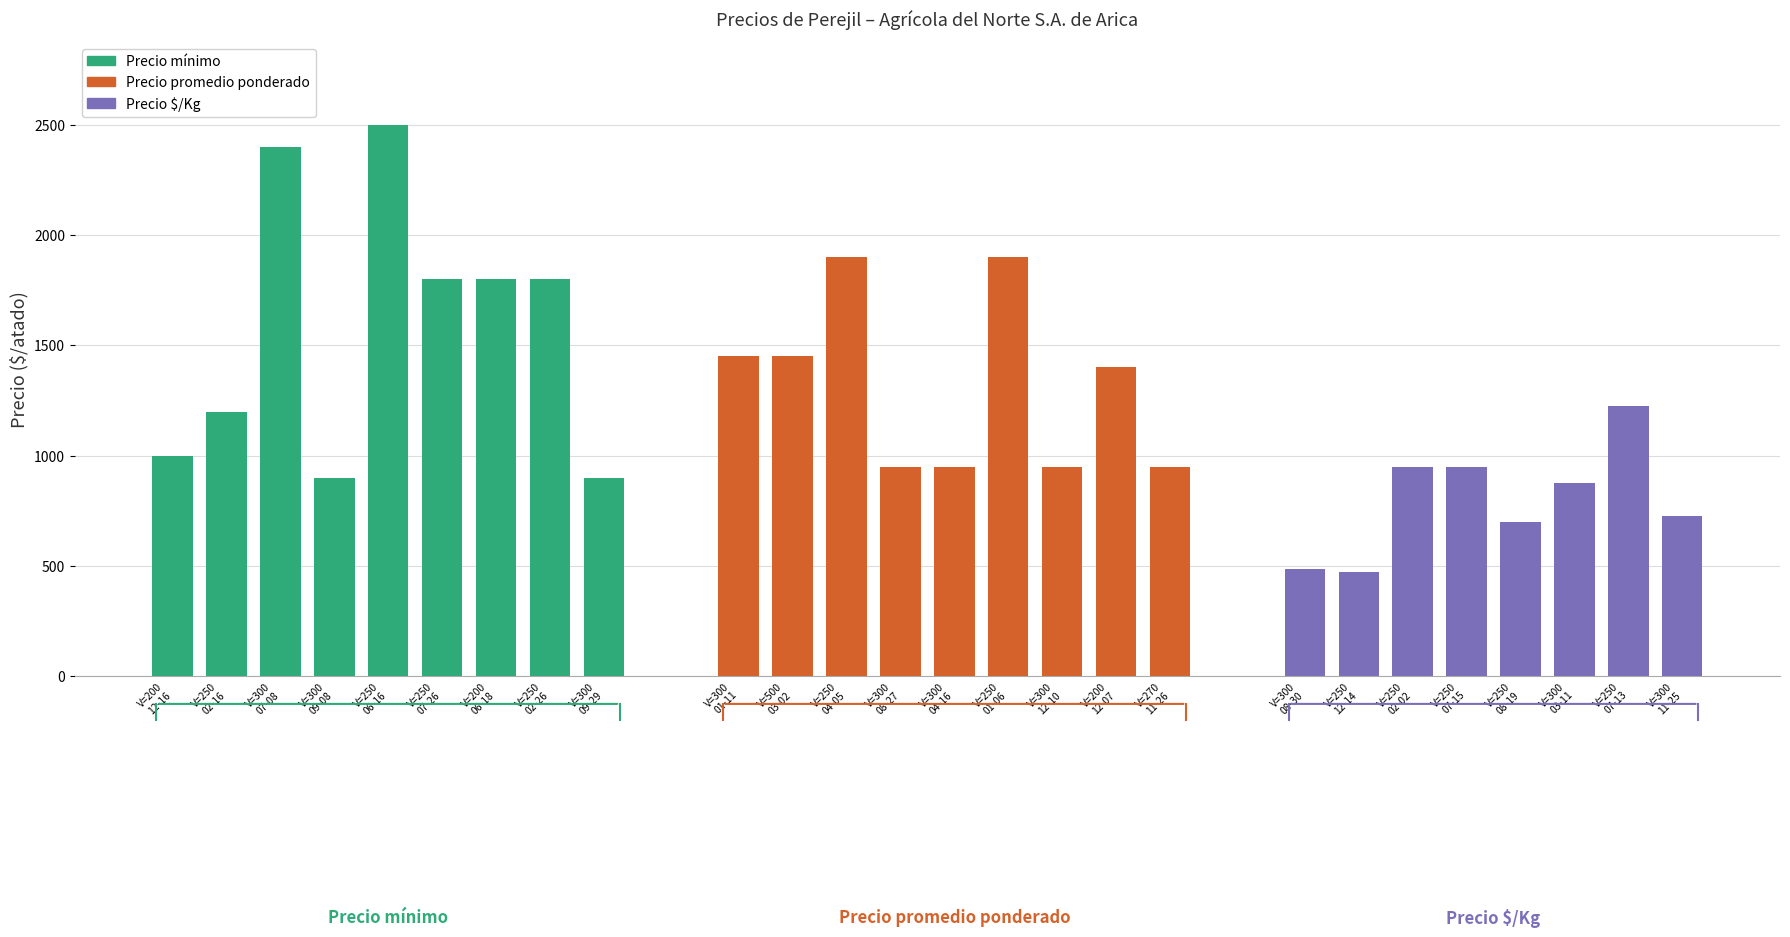

What is the maximum value shown in the chart?

2500